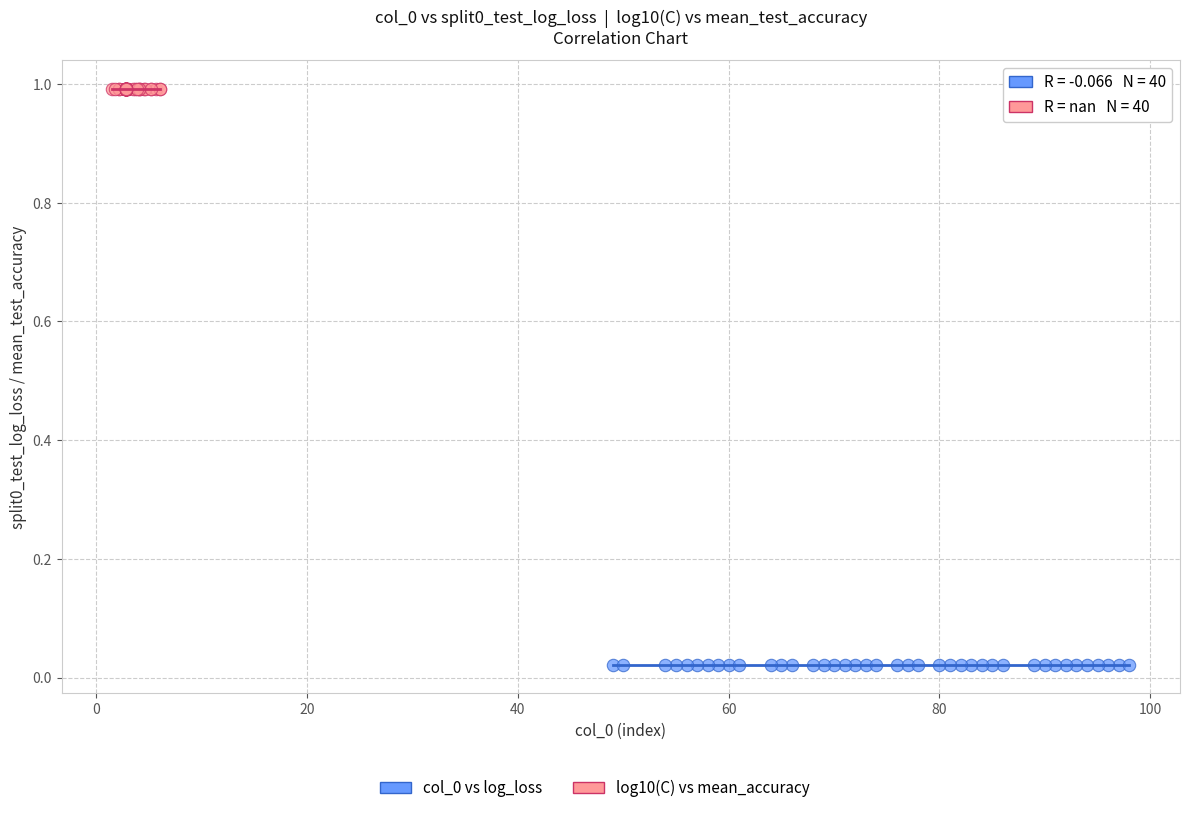

Which series contains the highest Y value?

log10(C) vs mean_accuracy